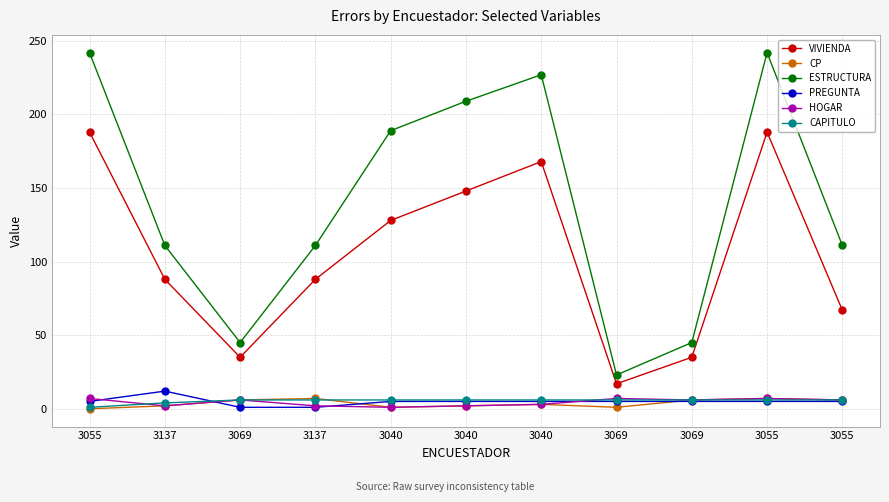

How many distinct data groups are displayed?

6